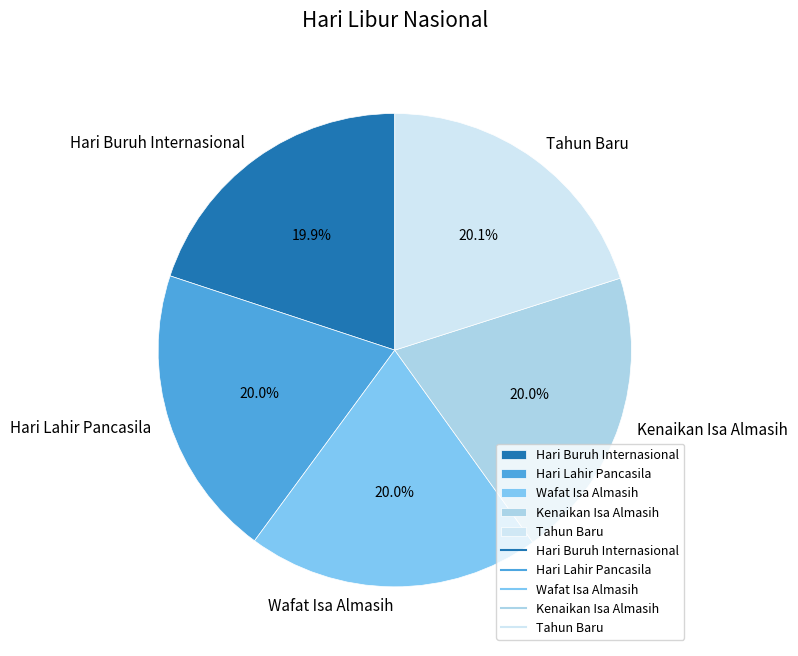

Is Tahun Baru the majority of the pie?

No